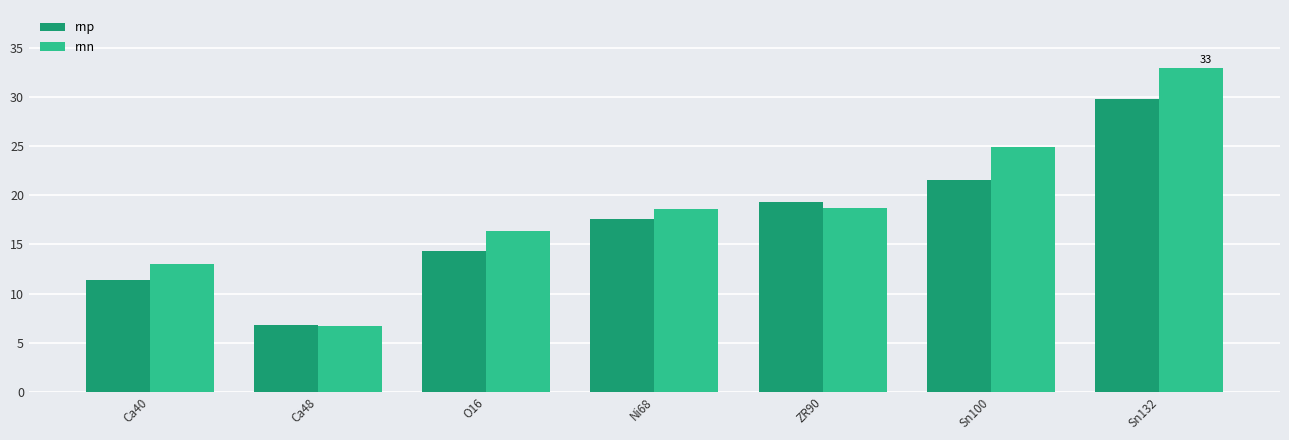

What is the sum of all rnn values?

131.1